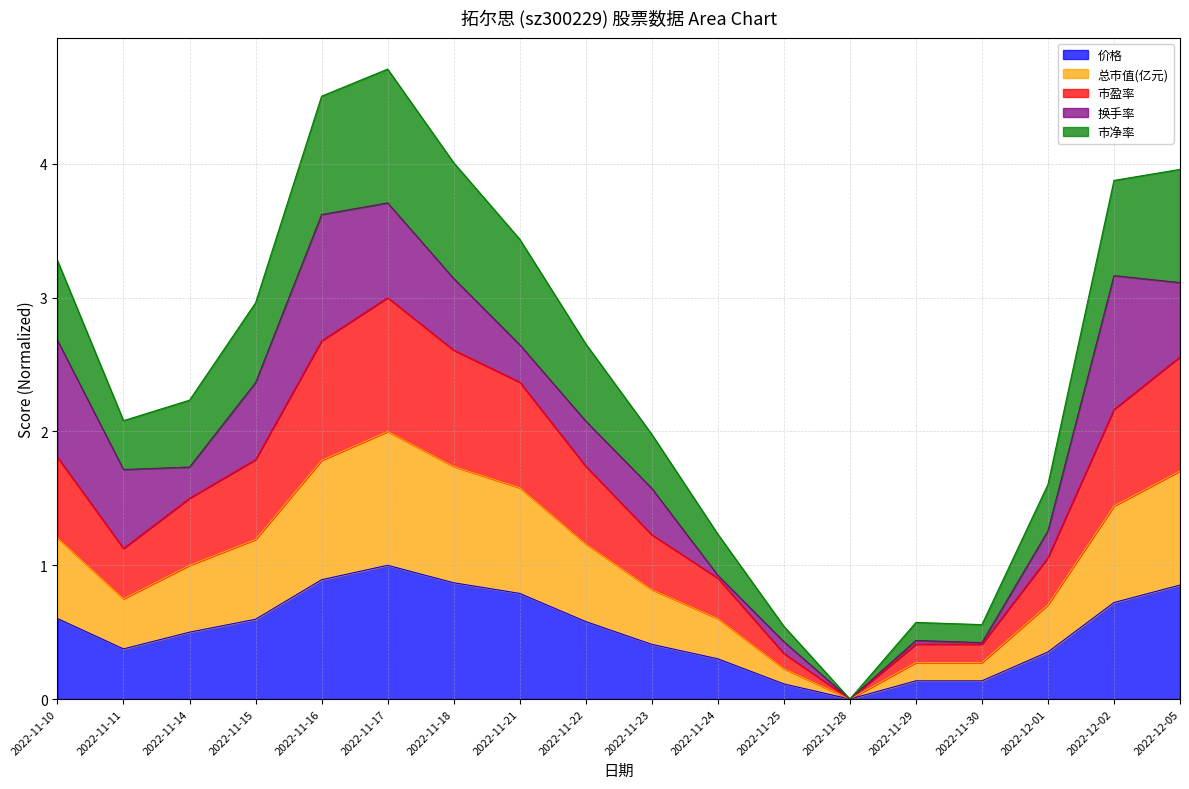

Is it true that 市盈率 equals 0.9 at 2022-11-24?

True